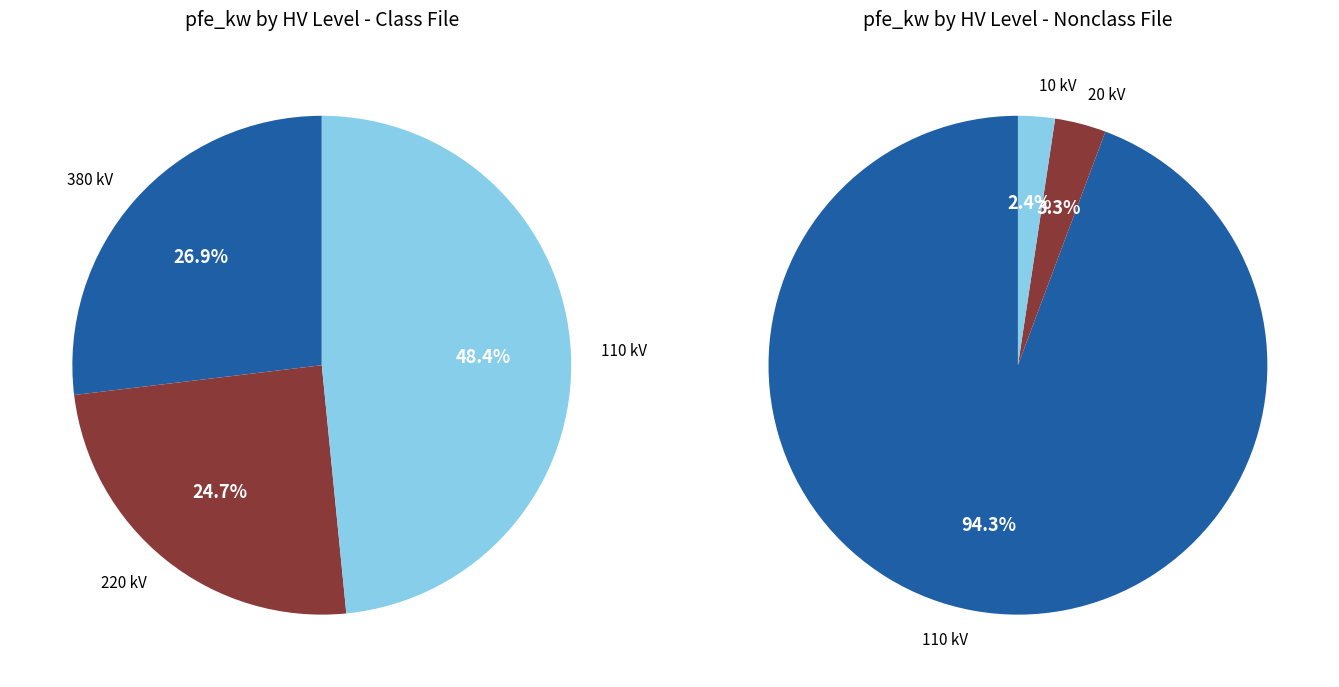

Which slice is the smallest?

10